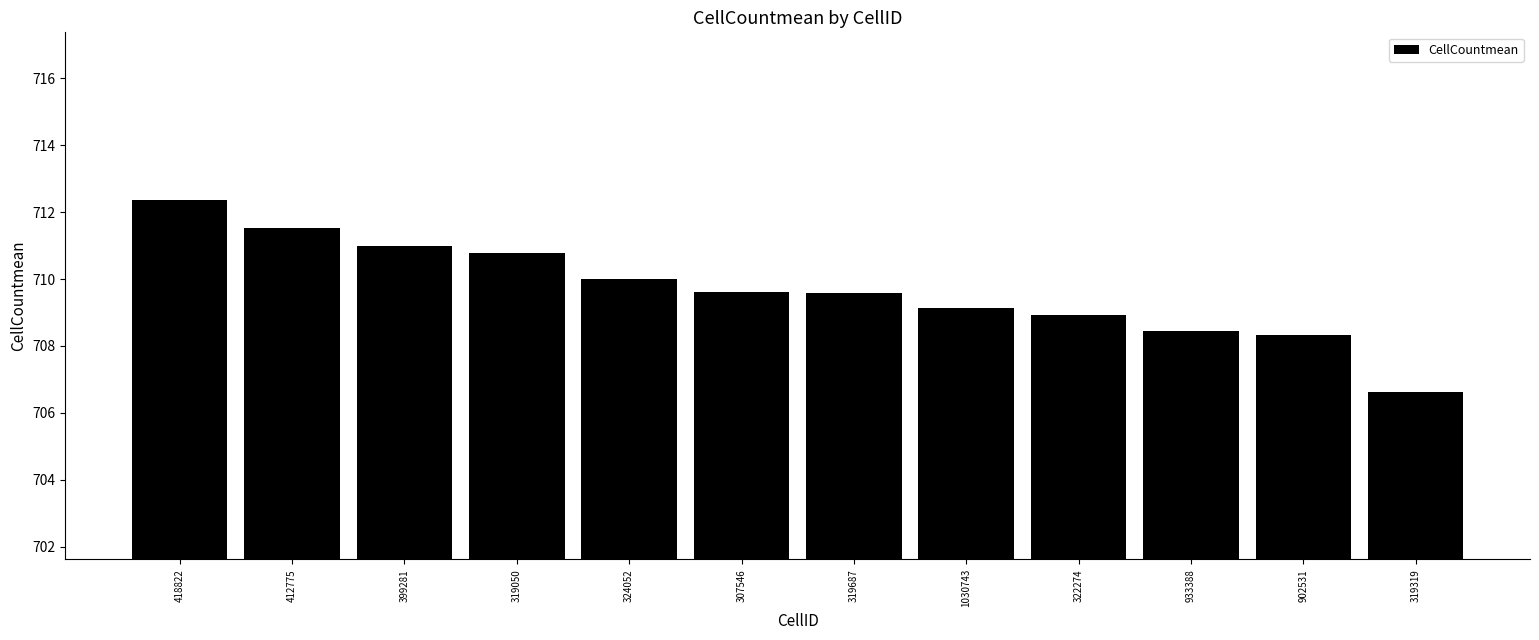

The value at 412775 is 379.4. True or false?

False